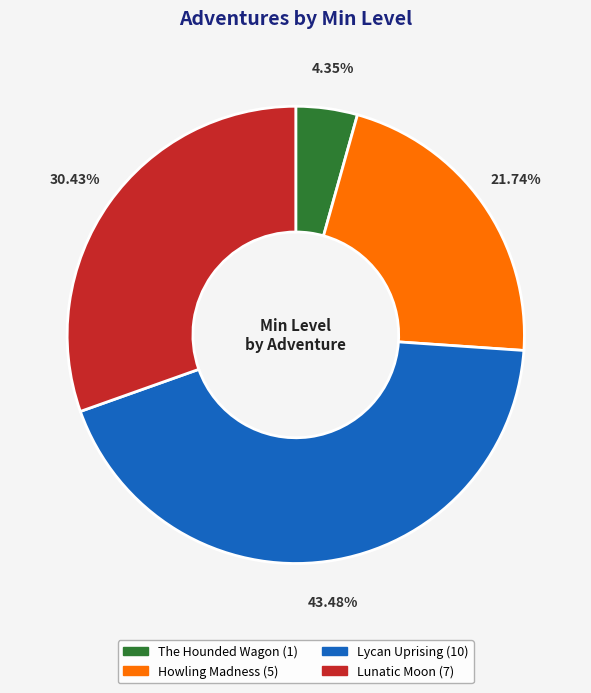

True or false: Lunatic Moon accounts for 45% of the total.

False